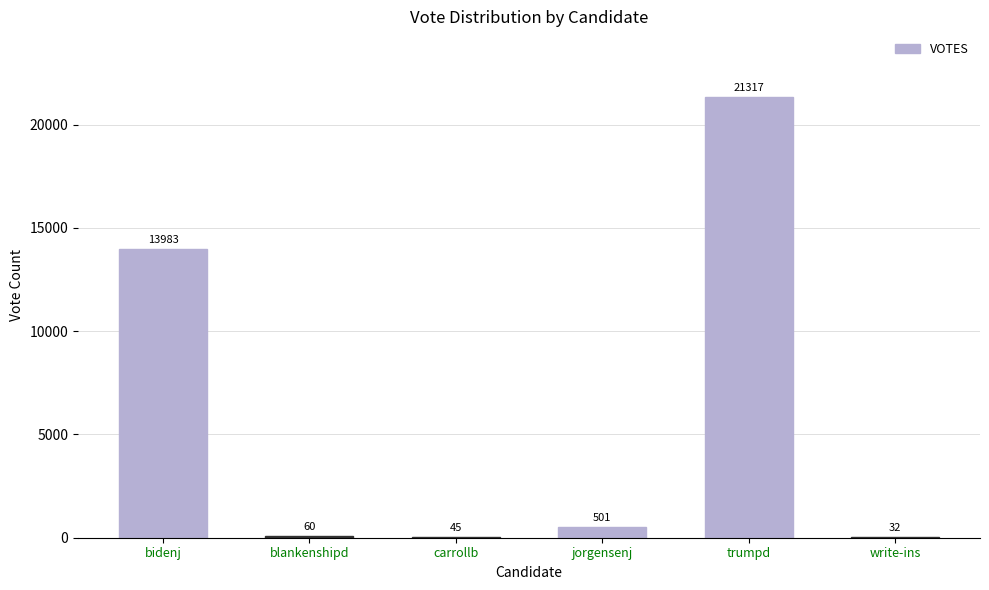

What is the difference between the values at bidenj and carrollb?

13938